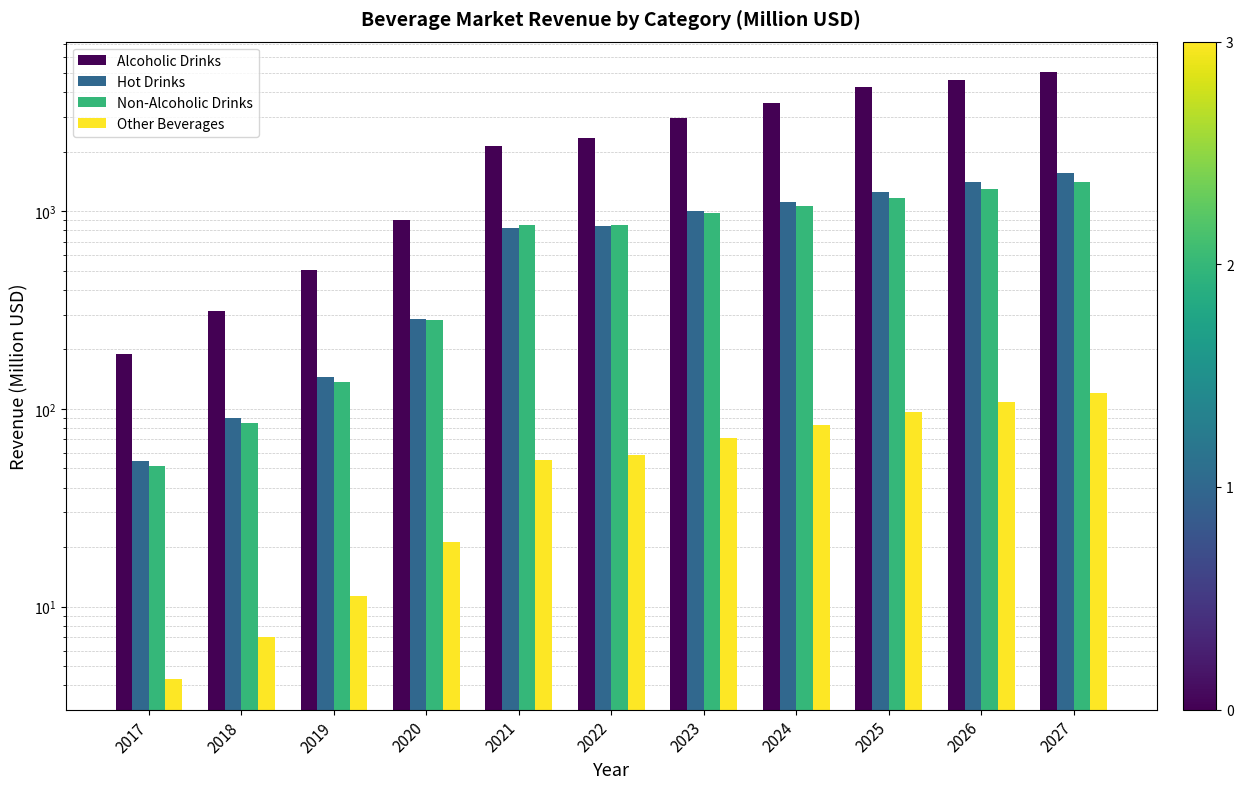

How many data points in Hot Drinks are above 836?

6